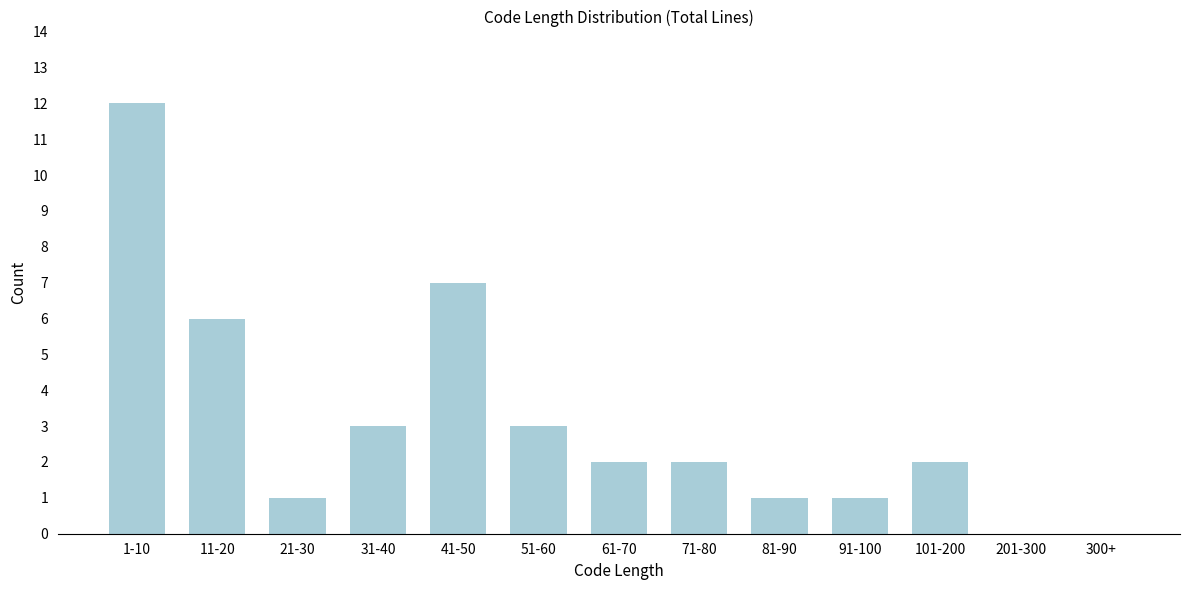

Reading left to right, list all the values displayed in this chart.

1-10=12	11-20=6	21-30=1	31-40=3	41-50=7	51-60=3	61-70=2	71-80=2	81-90=1	91-100=1	101-200=2	201-300=0	300+=0